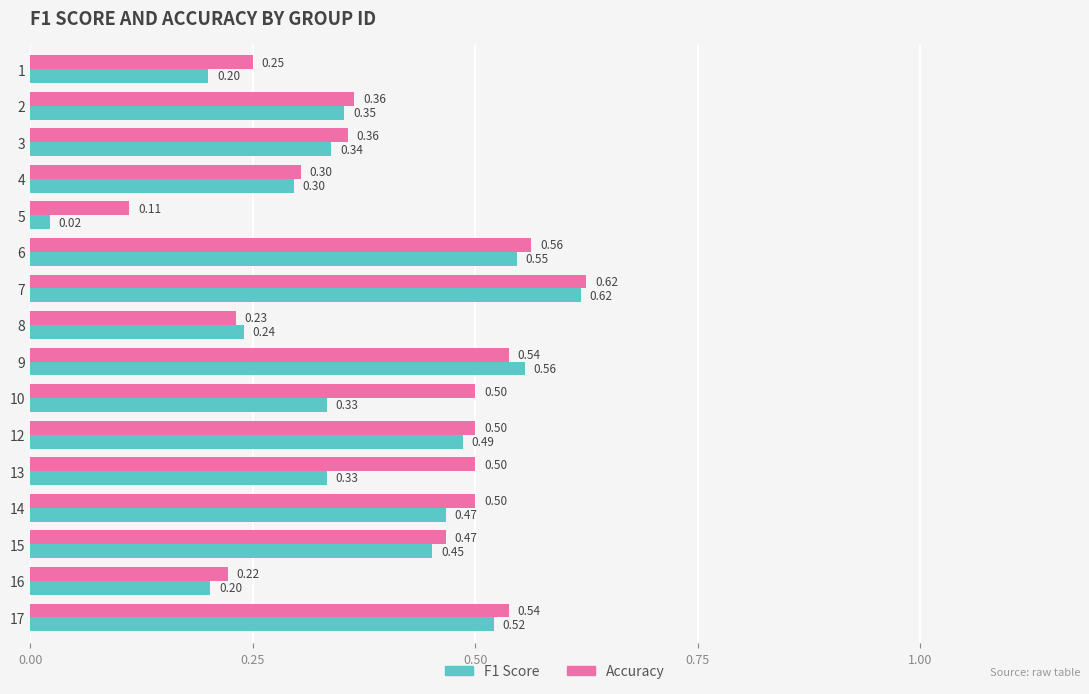

Which series has the widest spread of values?

F1 Score